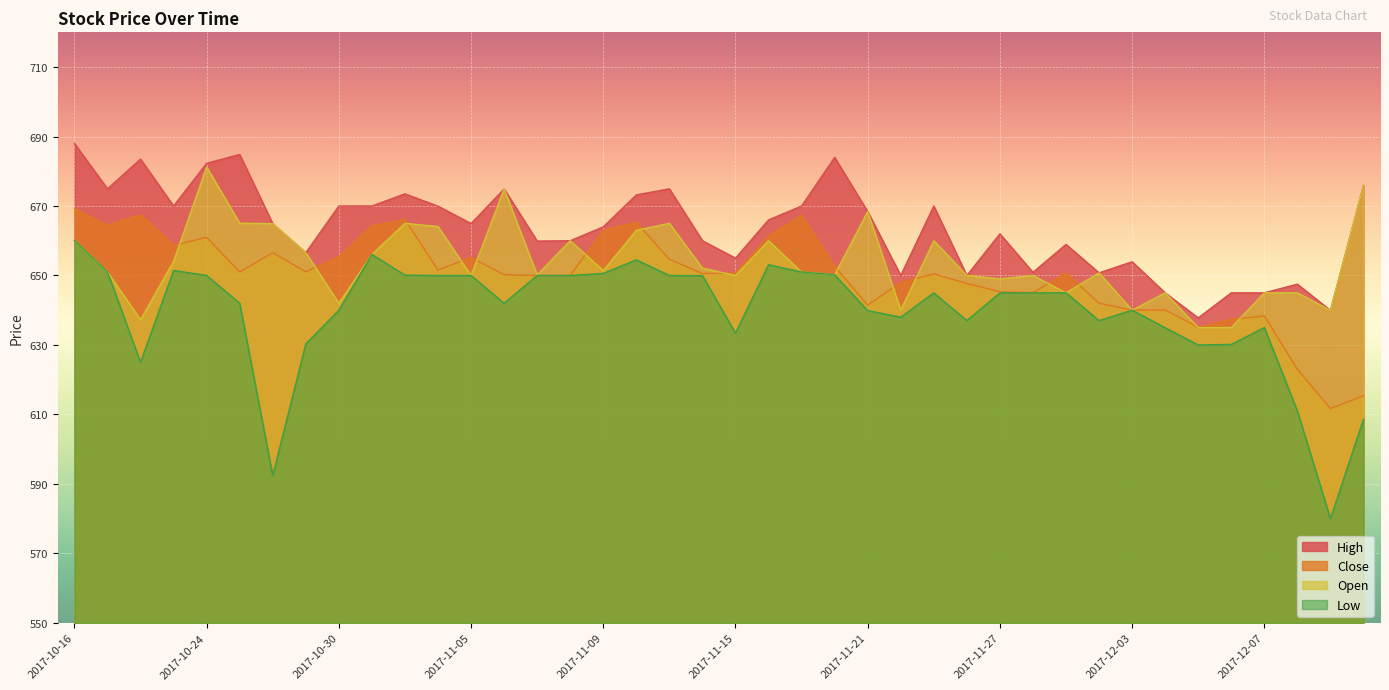

What is the spread (max minus min) of values at 2017-11-23?

25.0